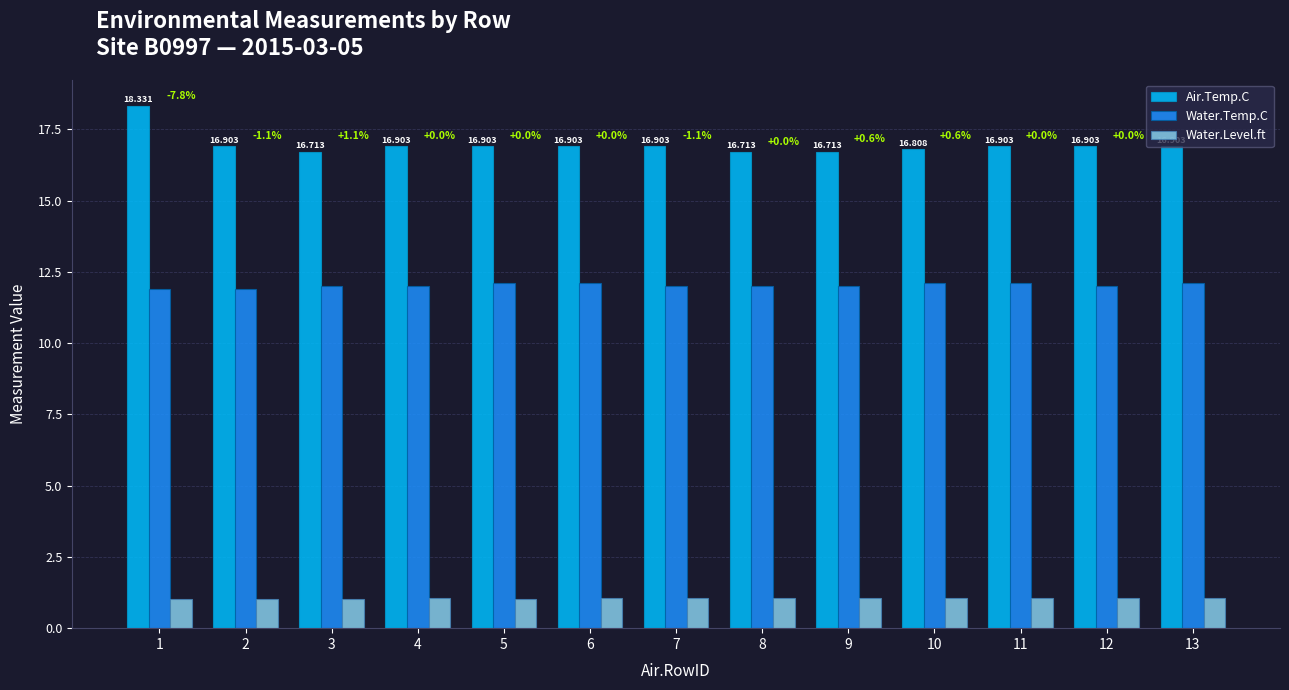

Rank the series by their maximum value, from lowest to highest.

Water.Level.ft, Water.Temp.C, Air.Temp.C